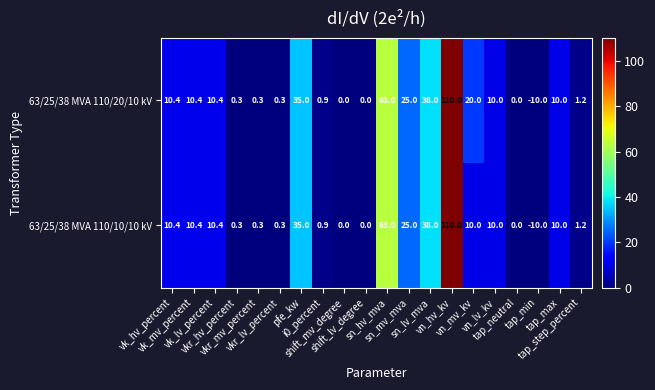

Which series has the largest total across all categories?

63/25/38 MVA 110/20/10 kV